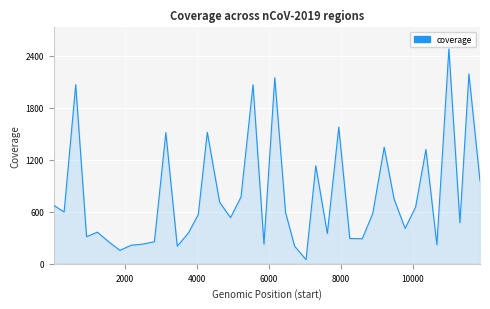

What is the greatest value displayed?

2480